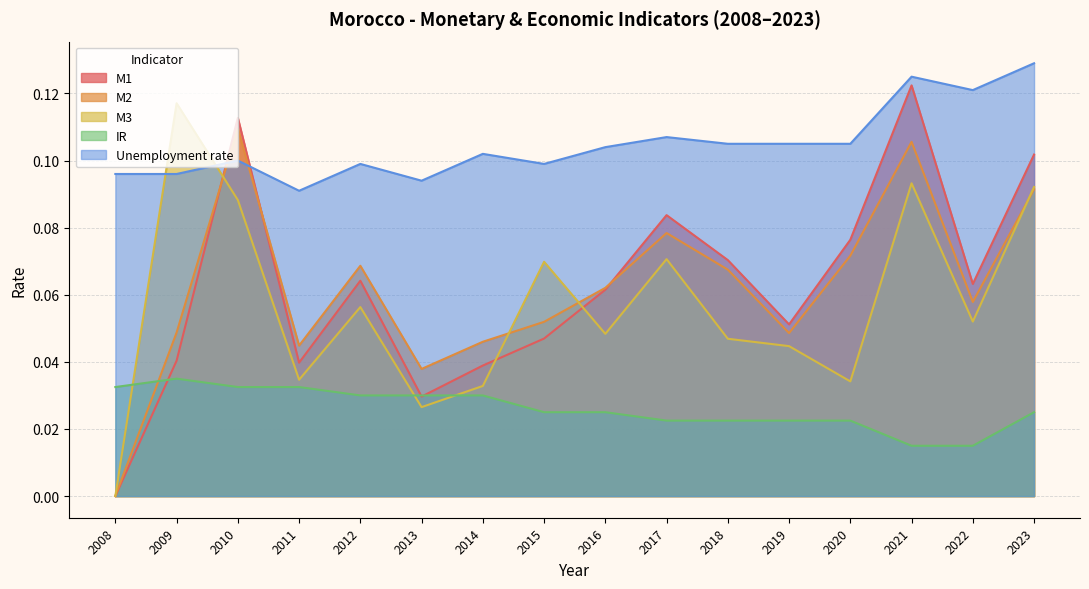

What is the sum of all M1 values?

1.0